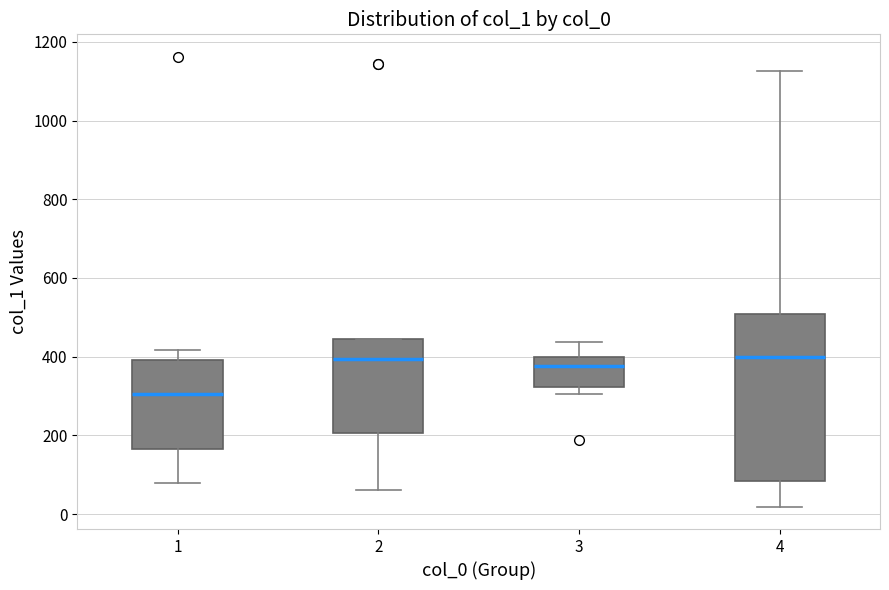

Reading left to right, transcribe this box plot: for each box, give where its median line is, the range the box spans, and where its two whiskers end, as read against the y-axis. The values are not printed on the chart, so give them approximately, as read against the axis.

1: median 300, box 160 to 400, whiskers 80 to 420
2: median 400, box 200 to 440, whiskers 60 to 440
3: median 380, box 320 to 400, whiskers 300 to 440
4: median 400, box 80 to 500, whiskers 20 to 1120